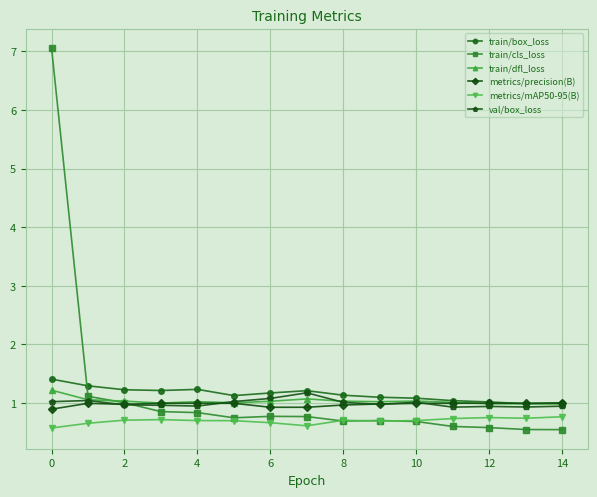

What is the value of the train/box_loss point at the 2nd from the left?

1.3